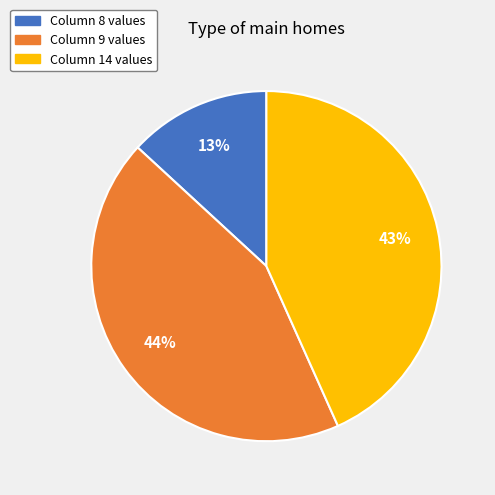

Is there a majority slice in this chart?

No